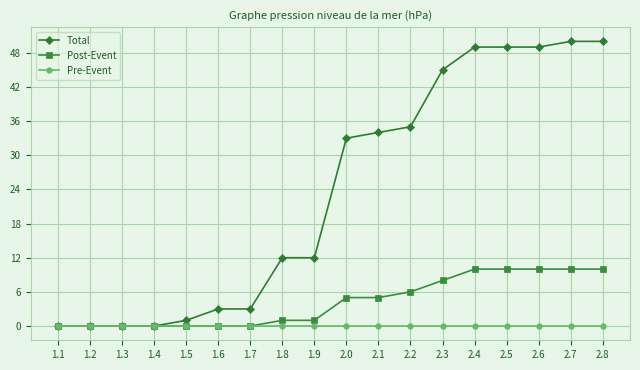

List the series in order of their peak value, highest first.

Total, Post-Event, Pre-Event